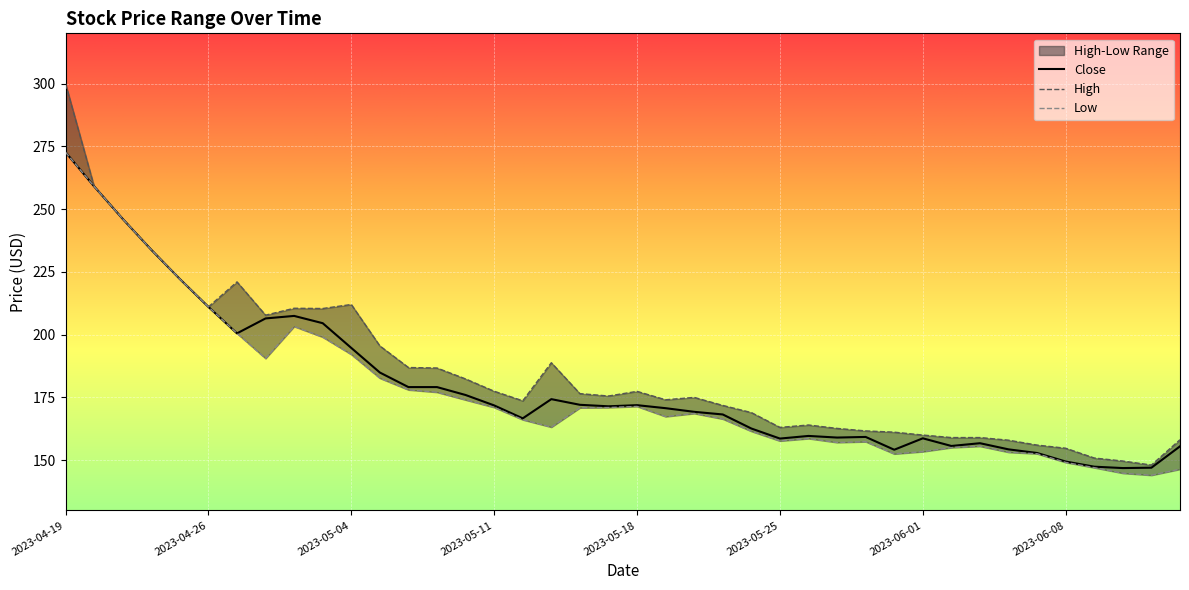

Which category has the highest value across all series?

2023-04-19